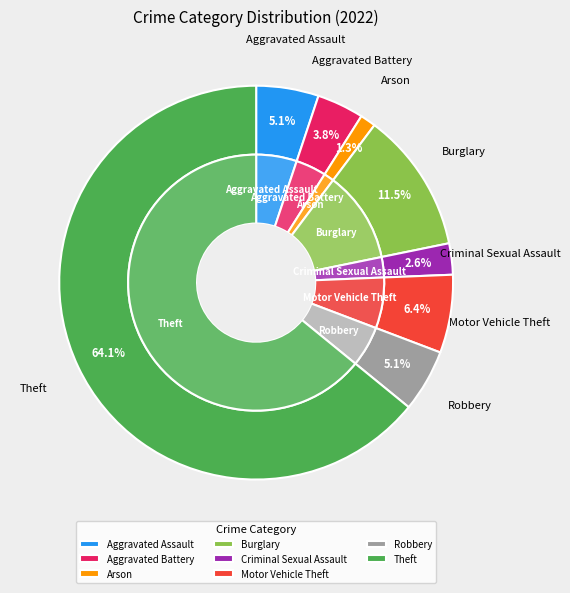

Is it true that Theft is 70% of the pie?

False